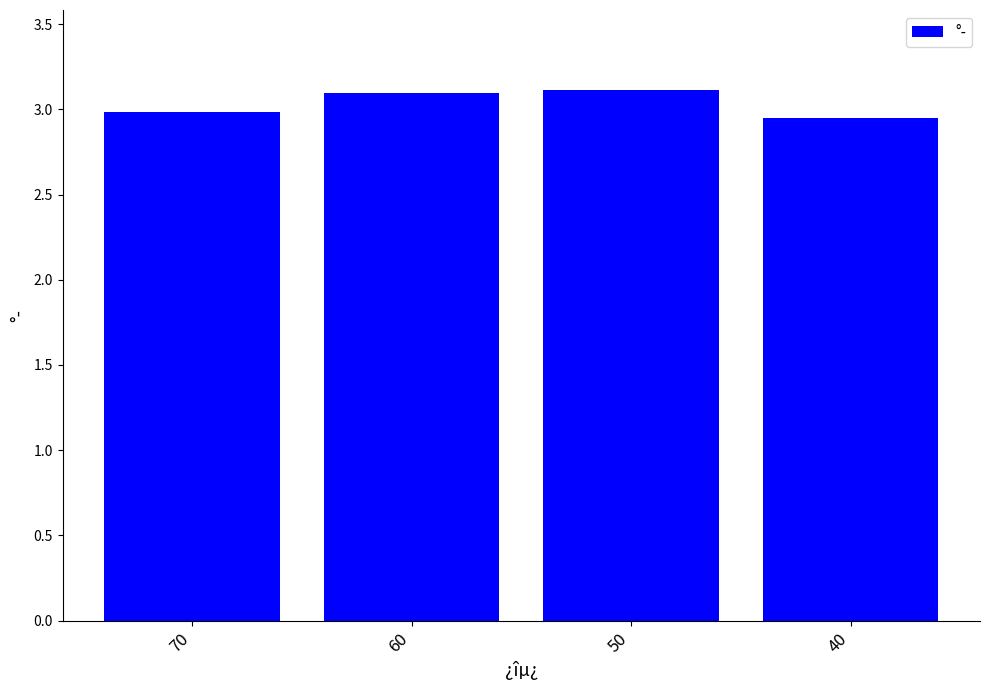

What is the value of the 2nd bar from the left?

3.1